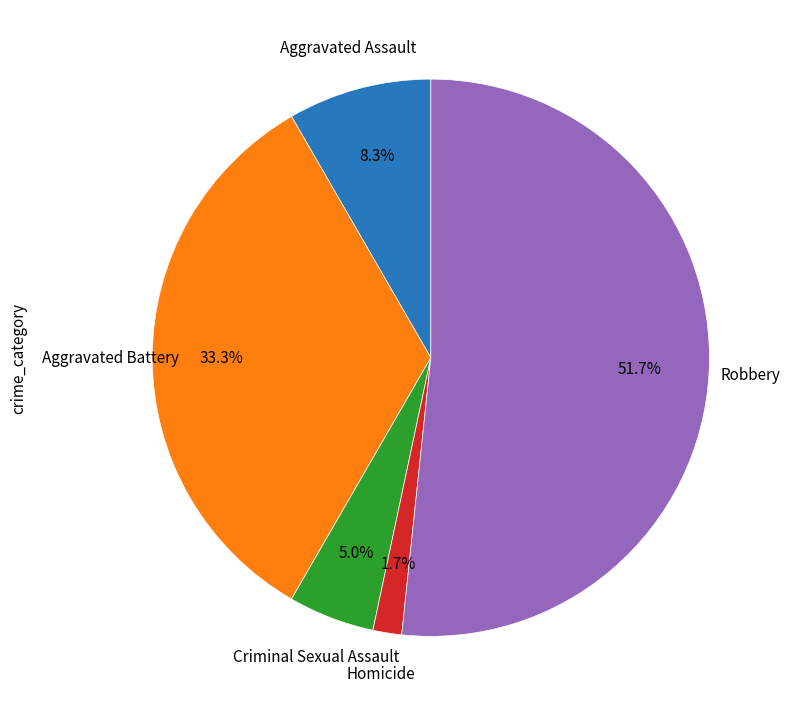

Is there any slice that represents more than half of the pie?

Yes